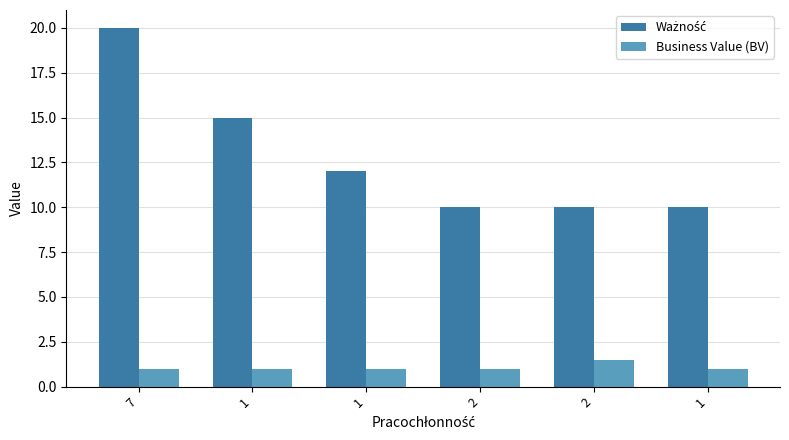

Is it true that Ważność equals 17.2 at 2?

False